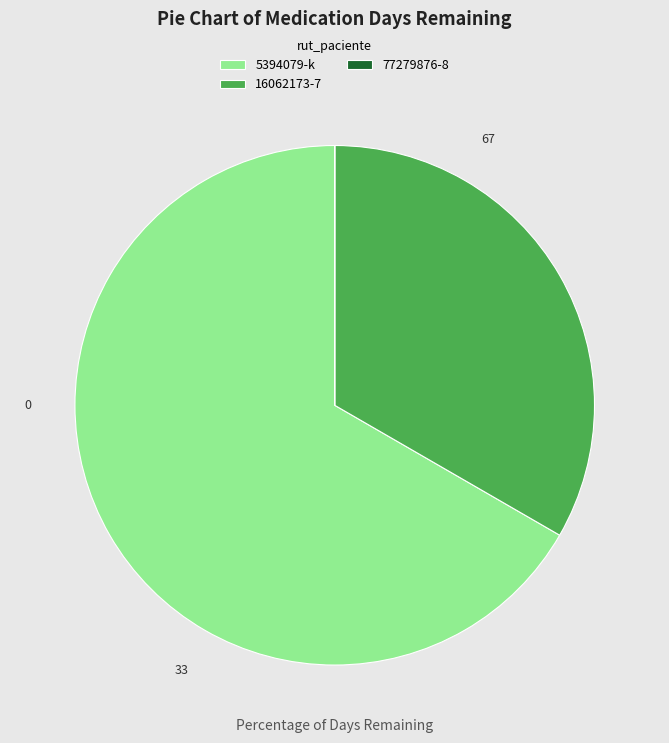

What is the majority slice?

5394079-k